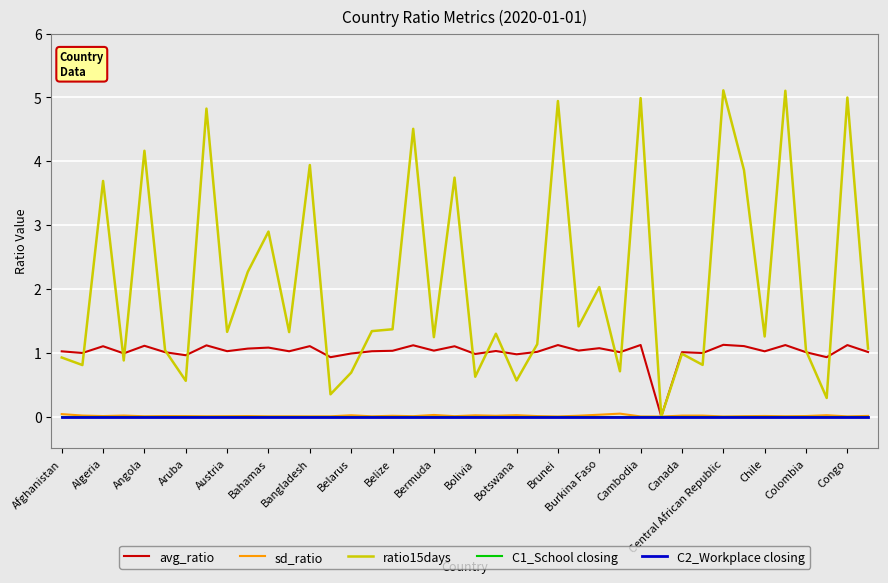

Is this an area chart (filled region under the line)?

No